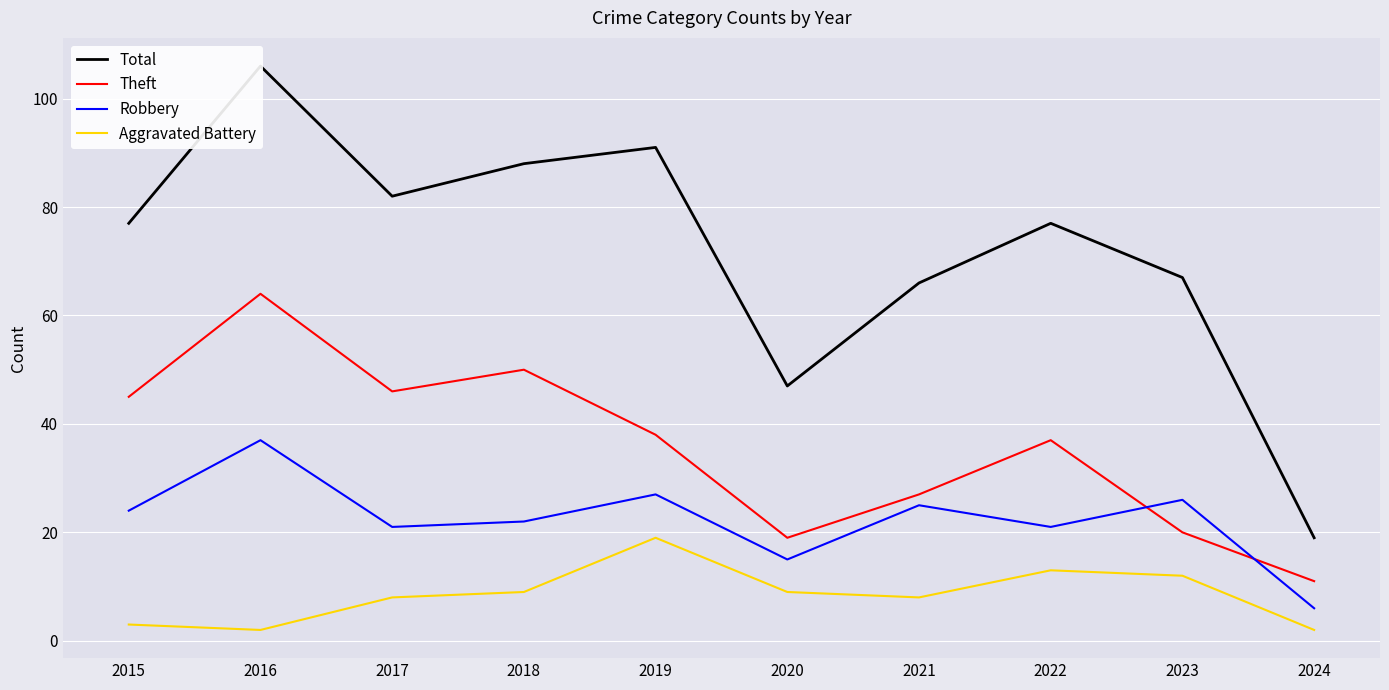

The Aggravated Battery series shows 16 at 2018. True or false?

False